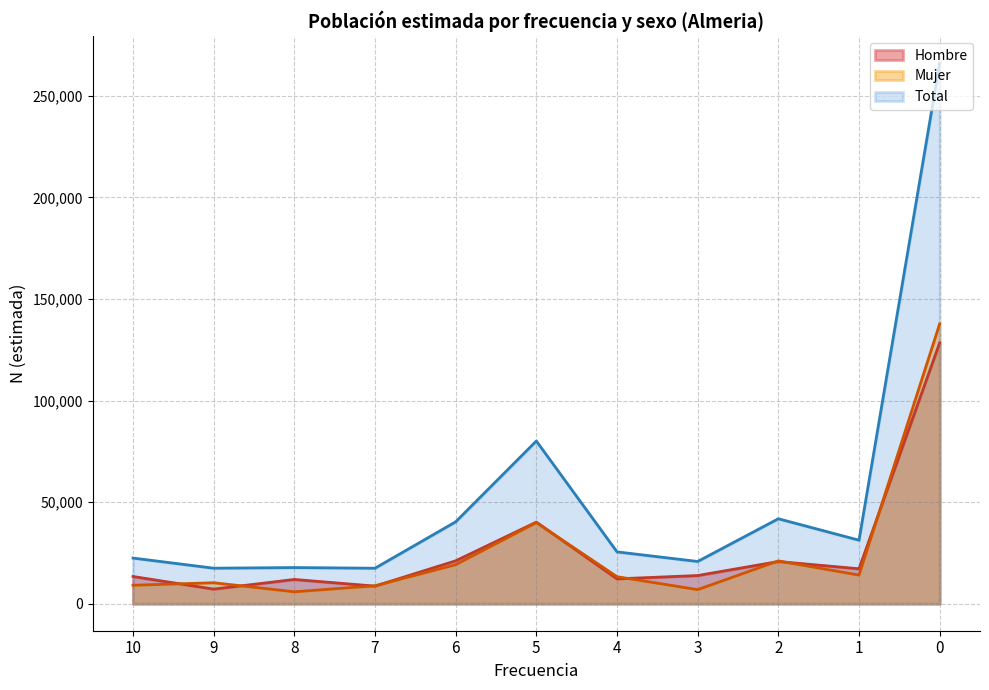

True or false: Hombre has a value of 128365 at 0.

True